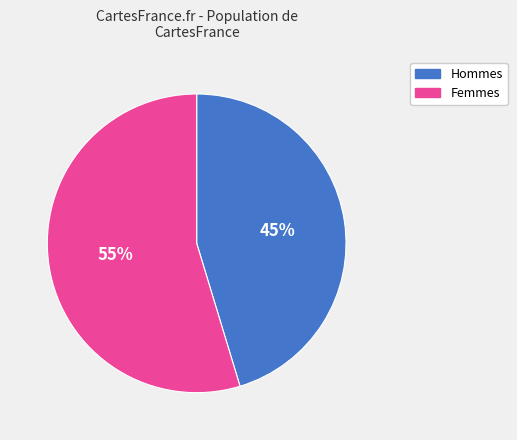

Do Femmes and Hommes together represent more than half of the pie?

Yes